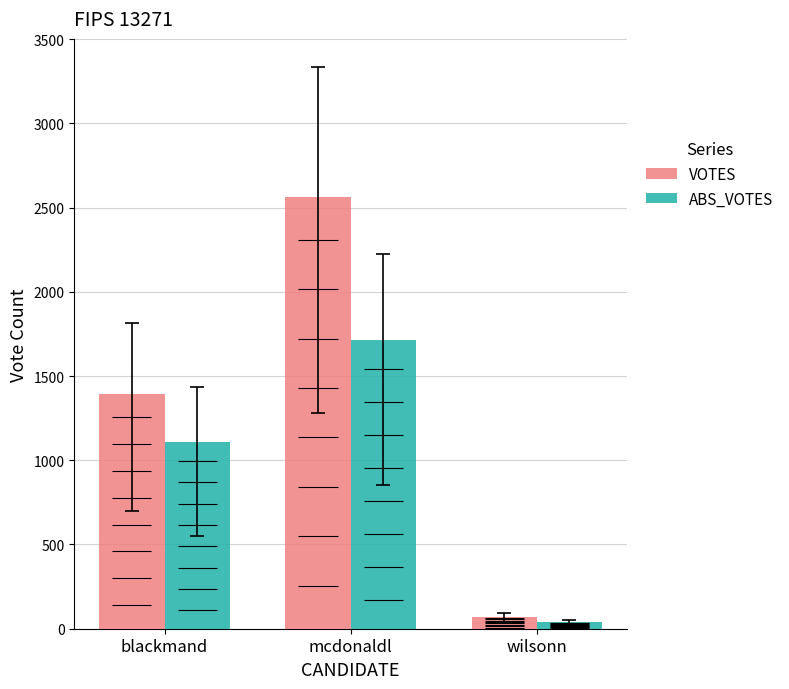

Reading left to right, what are all the values shown in this chart?

VOTES: blackmand=1396	mcdonaldl=2565	wilsonn=70
ABS_VOTES: blackmand=1106	mcdonaldl=1711	wilsonn=40